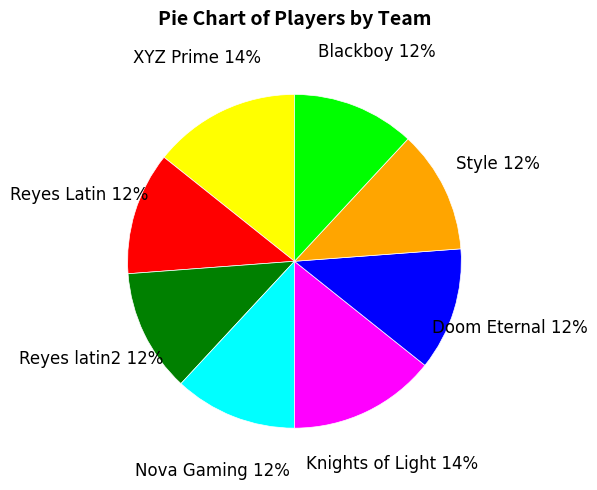

Do Nova Gaming and Reyes Latin together represent more than half of the pie?

No